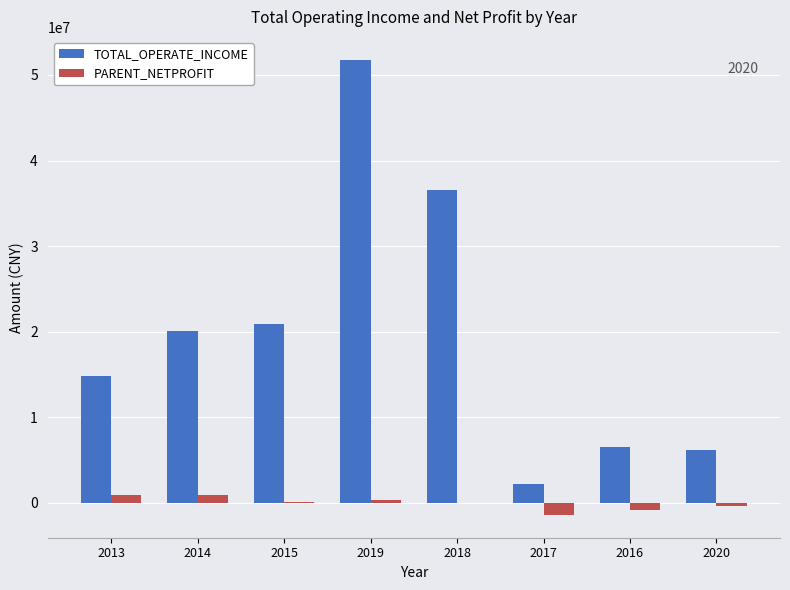

What is the sum of all PARENT_NETPROFIT values?

-355077.8